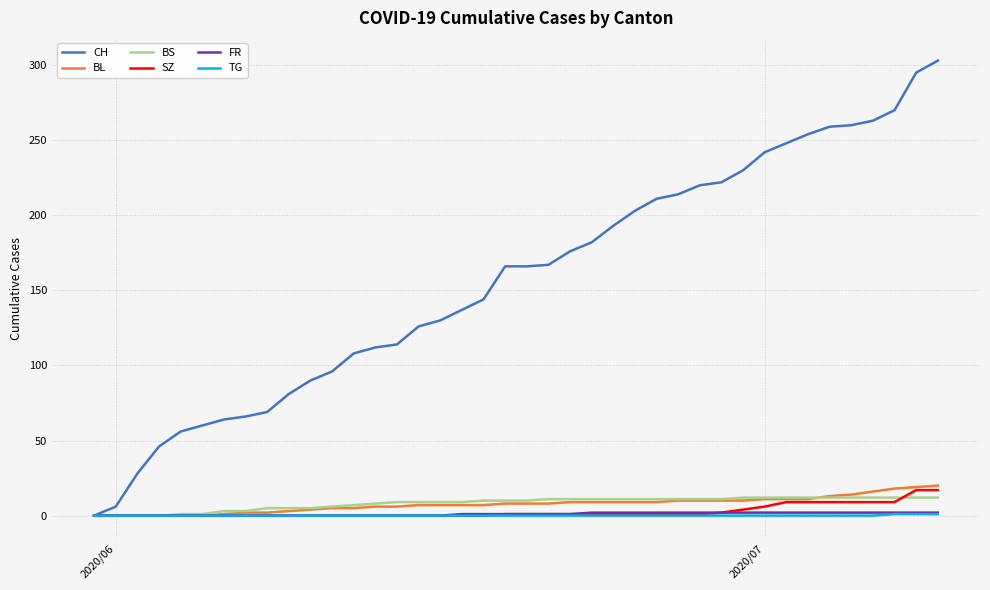

Count the FR values in the range 0 to 2.

40